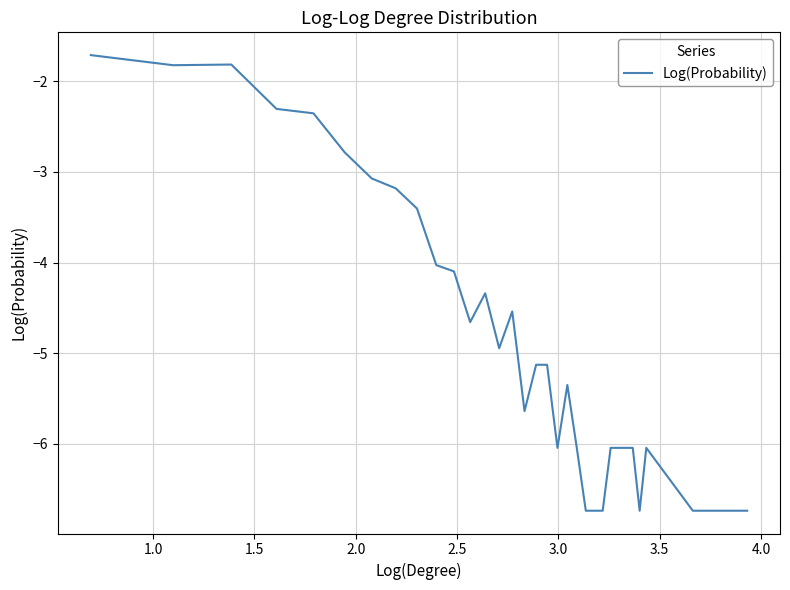

What is the difference between the maximum and minimum values?

5.0